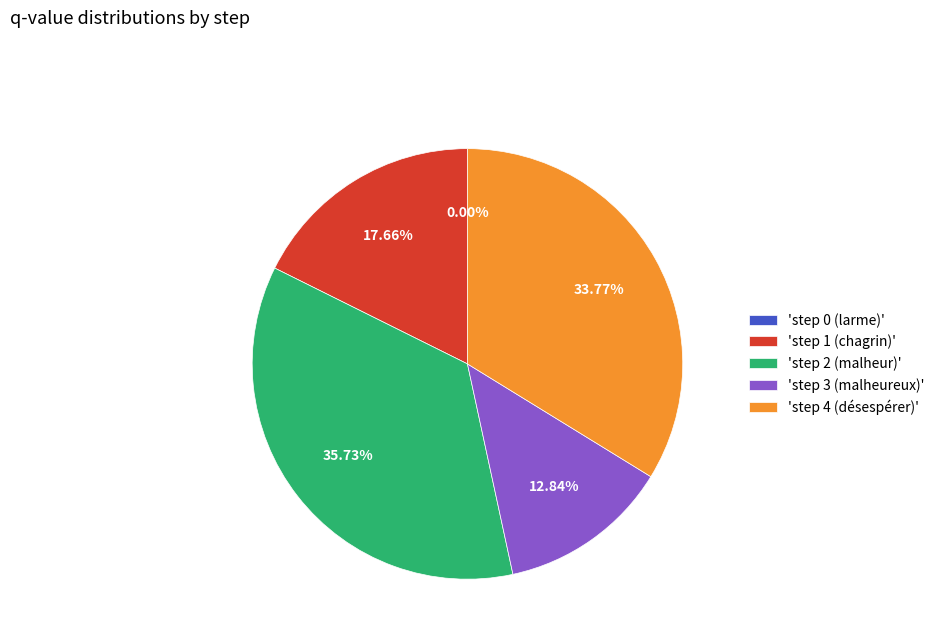

Combined, what portion of the pie is step 1 (chagrin) and step 2 (malheur)?

53.4%